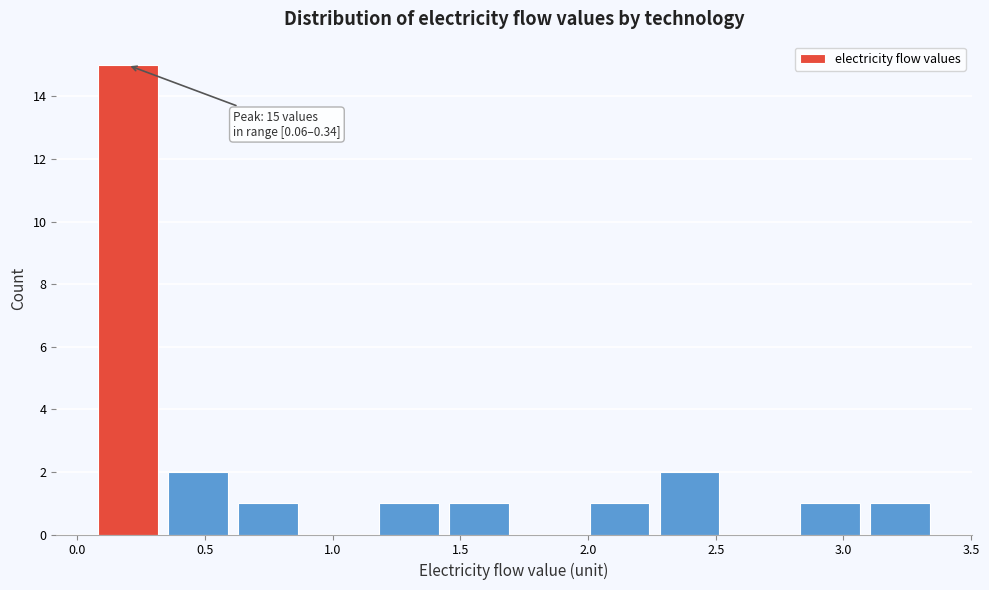

Over which range of the x-axis is the bar tallest?

0.05 to 0.35